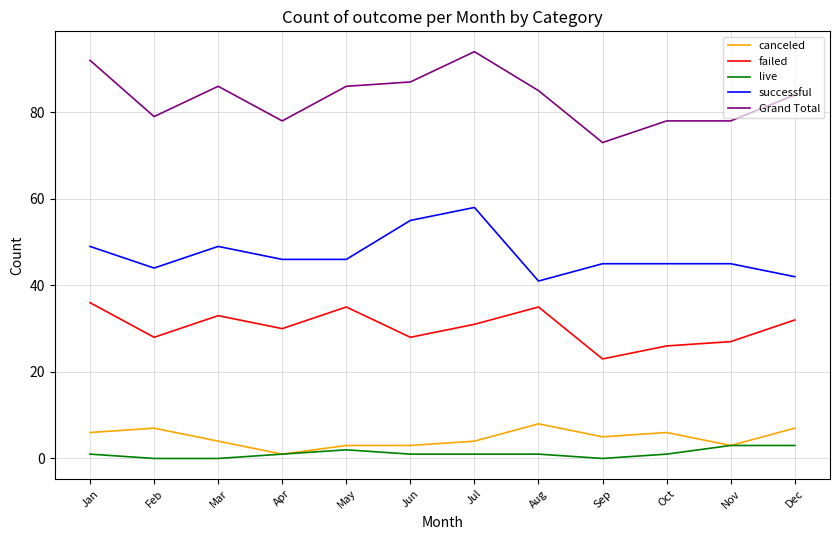

Does the chart display data point markers on the line(s)?

No